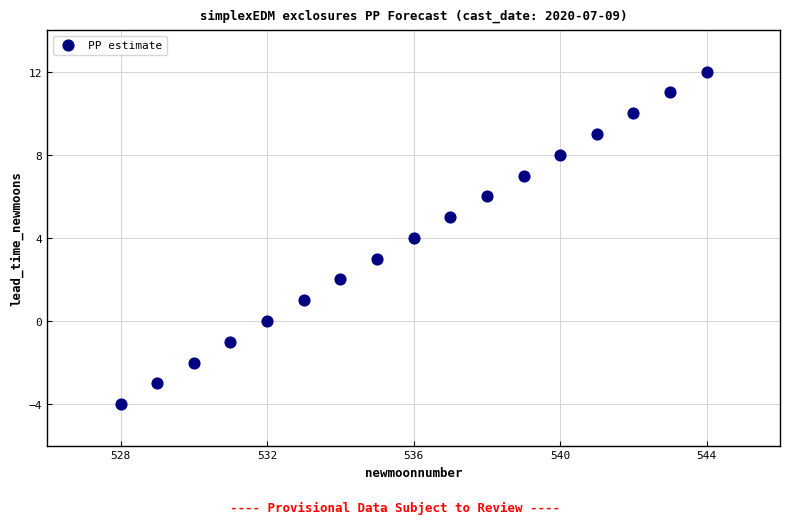

What is the range of X values (max minus min)?

16